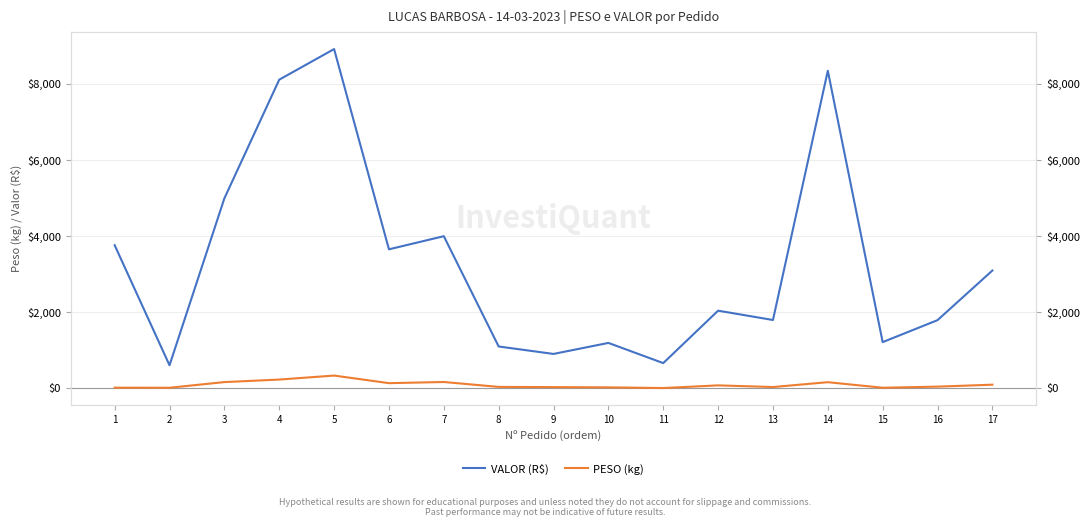

True or false: PESO (kg) has a value of 43.6 at 16.

True